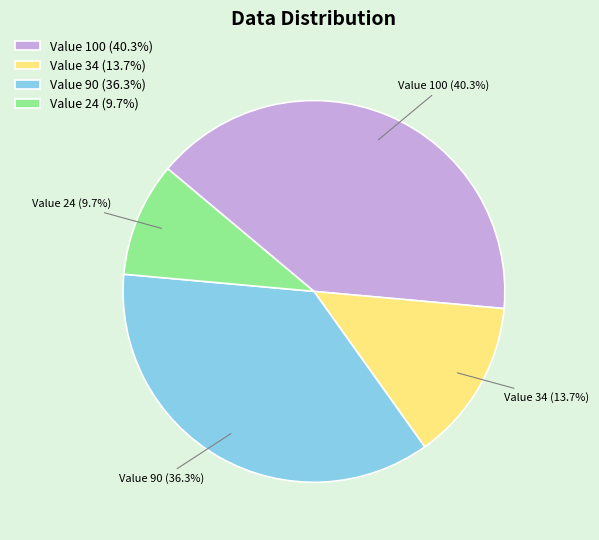

Approximately how many times larger is the value at Value 34 (13.7%) compared to Value 90 (36.3%)?

0.4